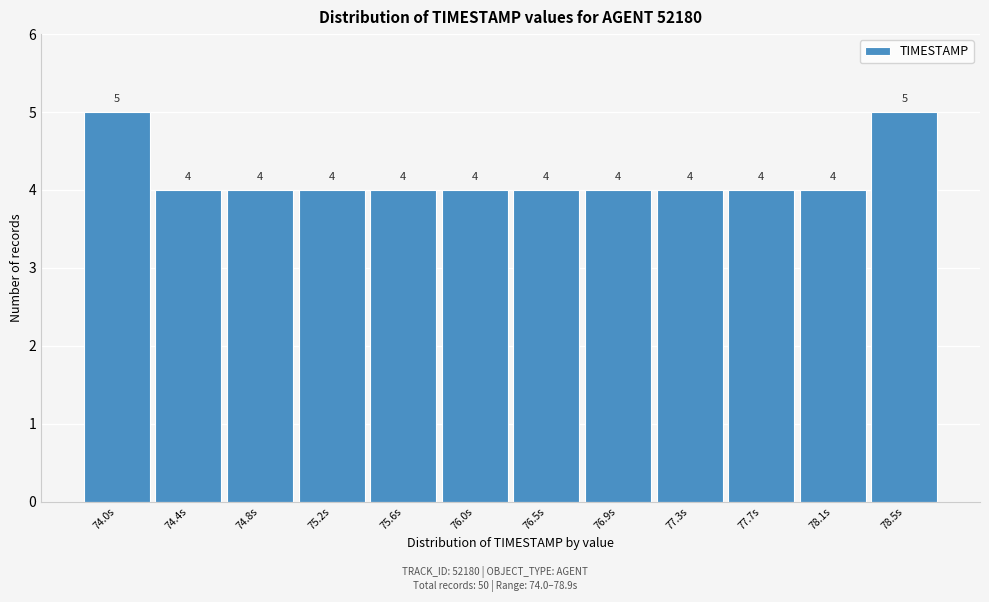

Reading left to right, extract all data points from this chart.

74.0s=5	74.4s=4	74.8s=4	75.2s=4	75.6s=4	76.0s=4	76.5s=4	76.9s=4	77.3s=4	77.7s=4	78.1s=4	78.5s=5